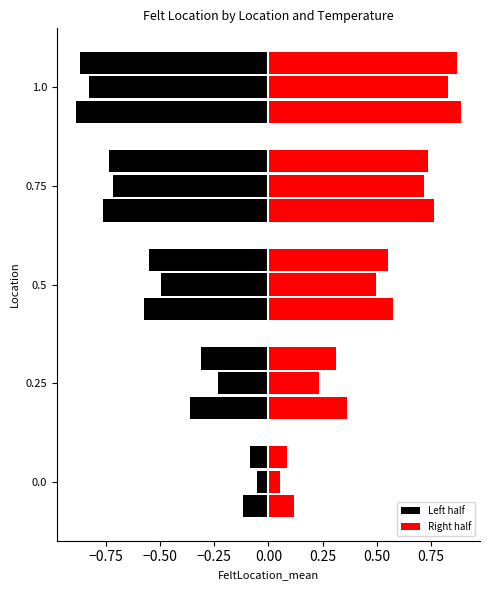

How many groups of bars are there?

5